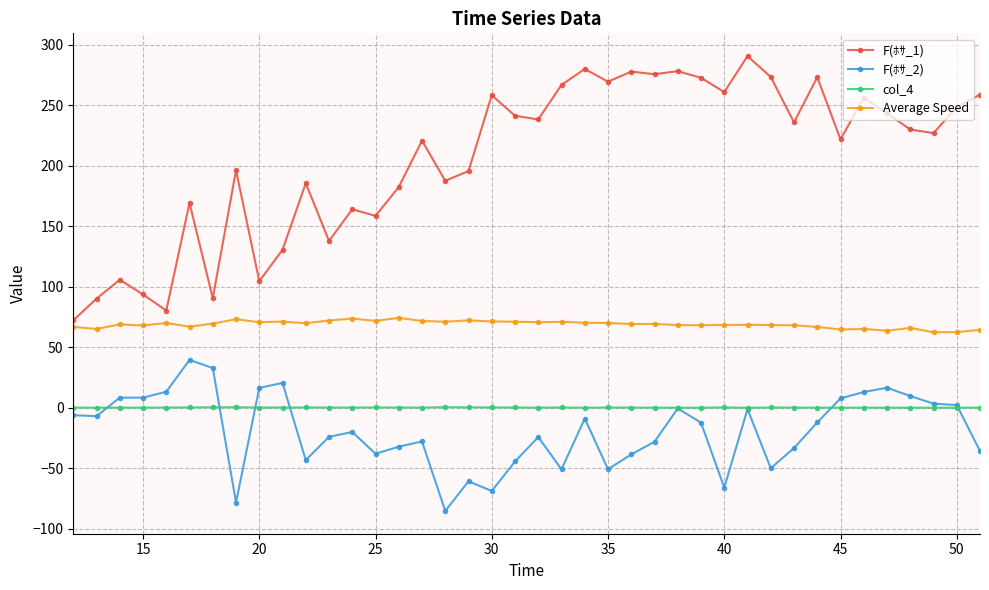

What is the highest value of the F(ﾎｻ_2) series?

39.5